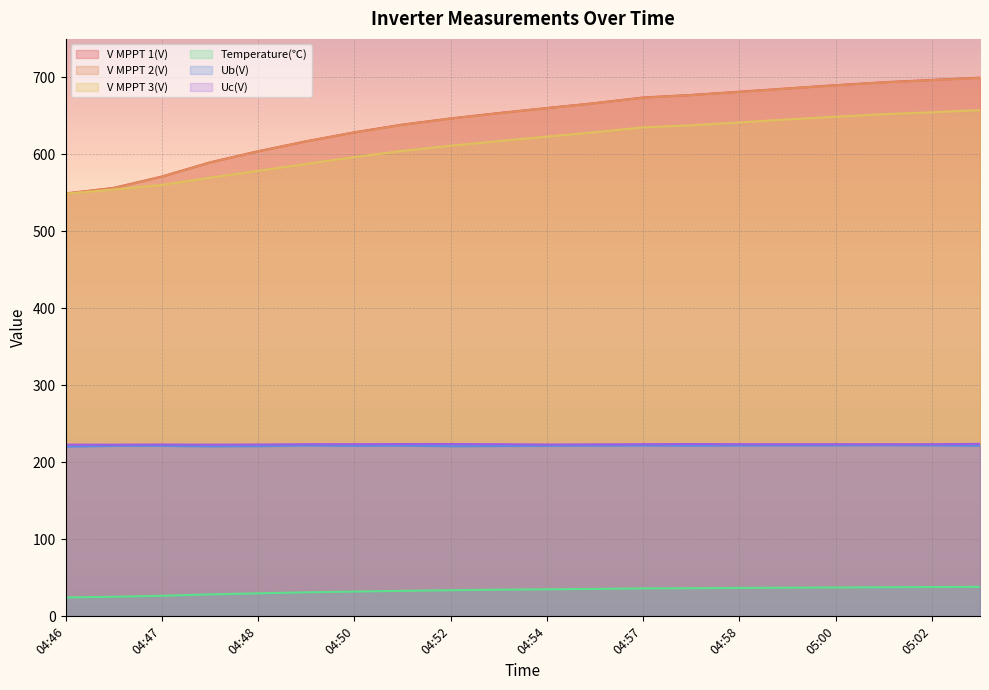

How many lines are shown in the chart?

6